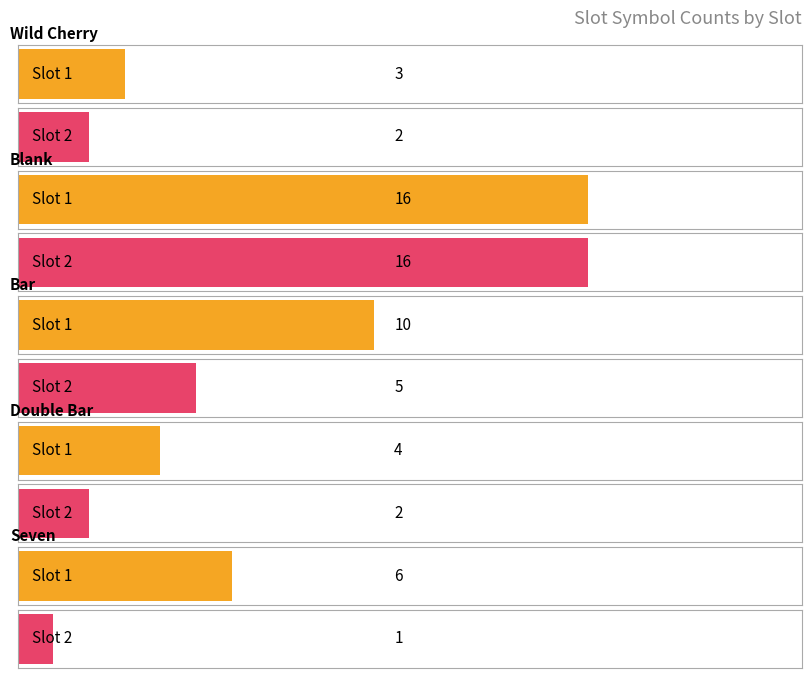

How many groups of bars are there?

5